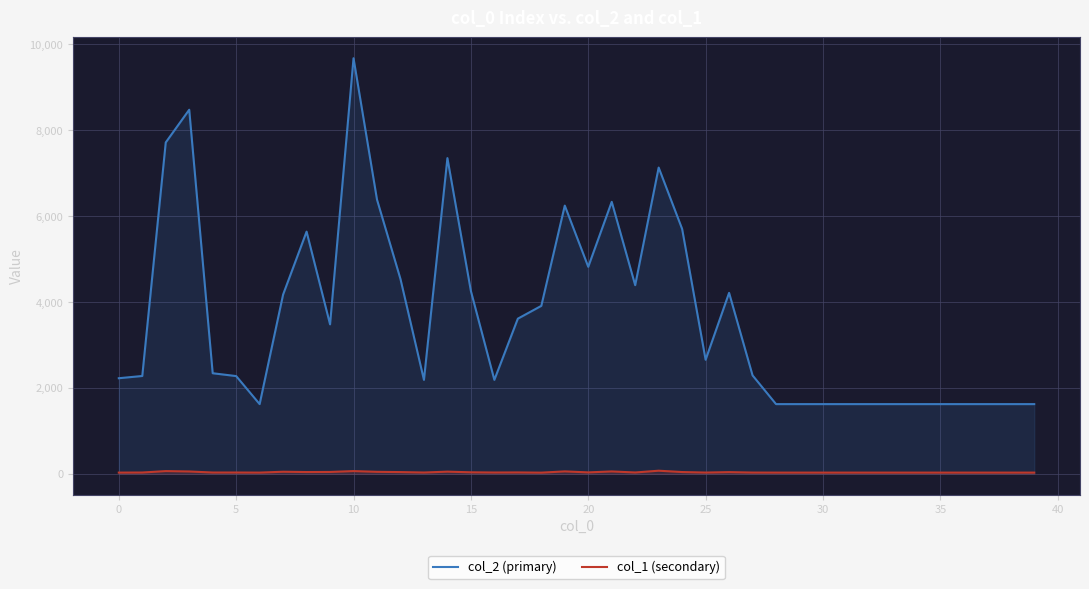

True or false: col_2 (primary) and col_1 (secondary) cross at least once.

False